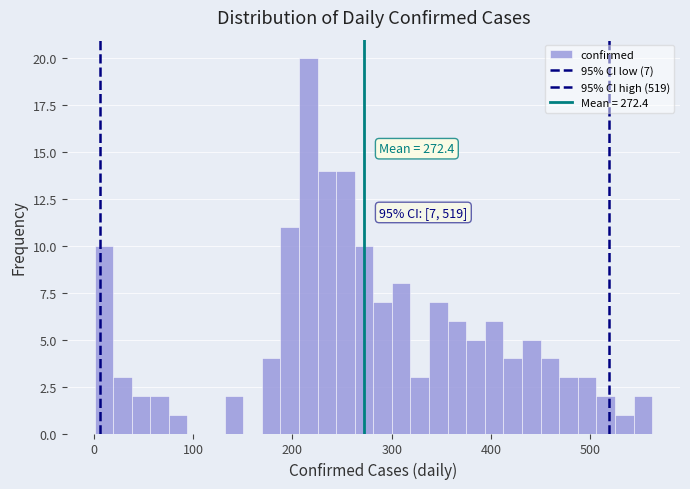

Read against the x-axis, roughly where is the centre of the tallest bar?

220